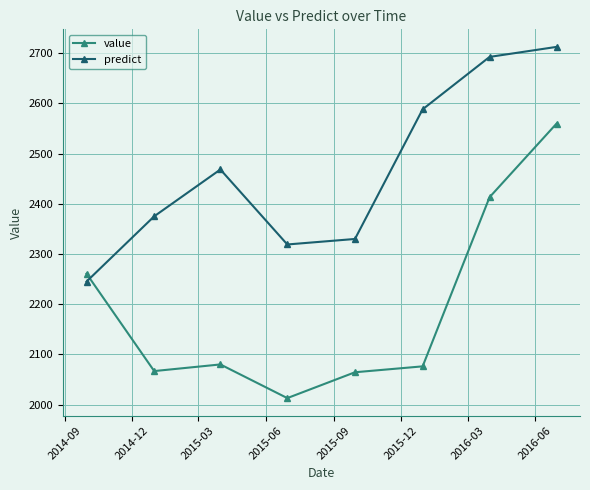

What is the smallest value displayed?

2013.1